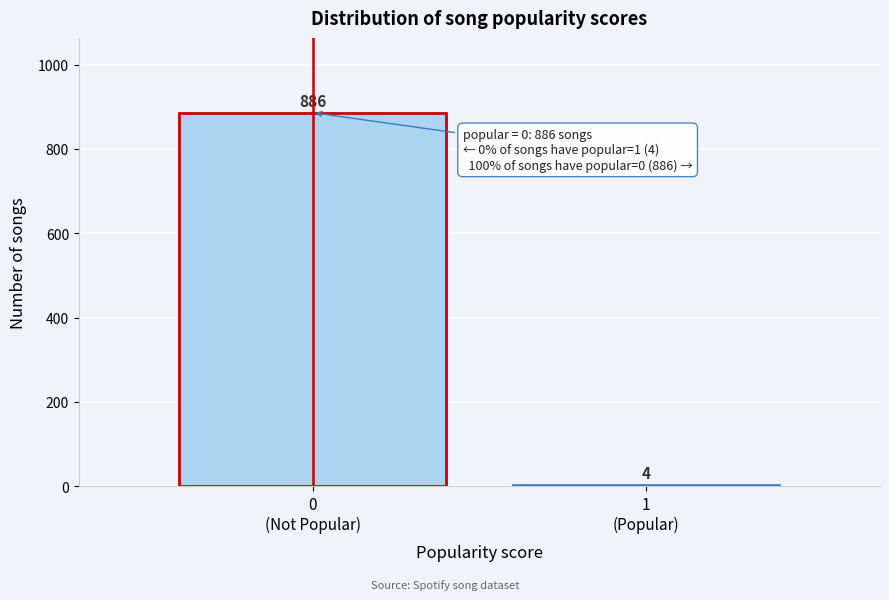

Reading left to right, what are all the values shown in this chart?

886	4